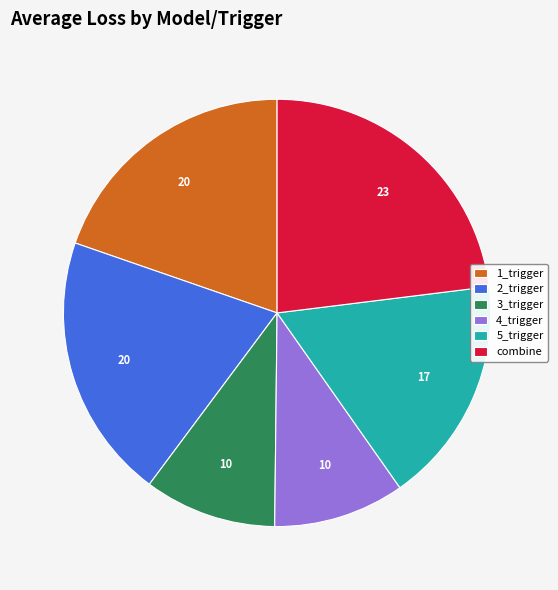

What is the largest slice in the pie chart?

combine